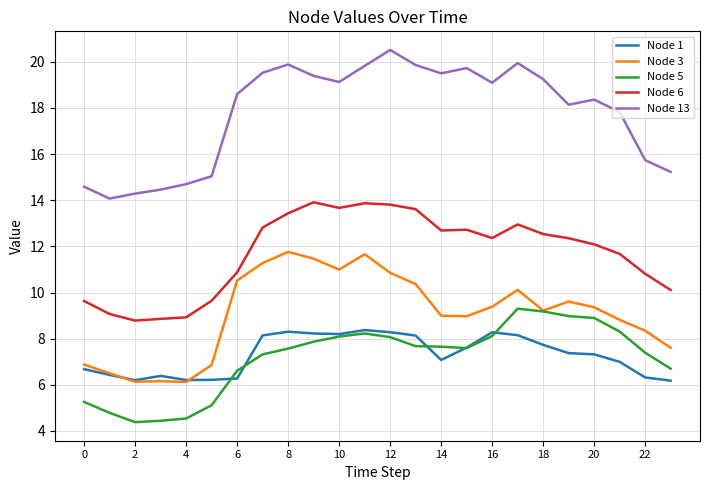

Rank the series by their maximum value, from lowest to highest.

Node 1, Node 5, Node 3, Node 6, Node 13